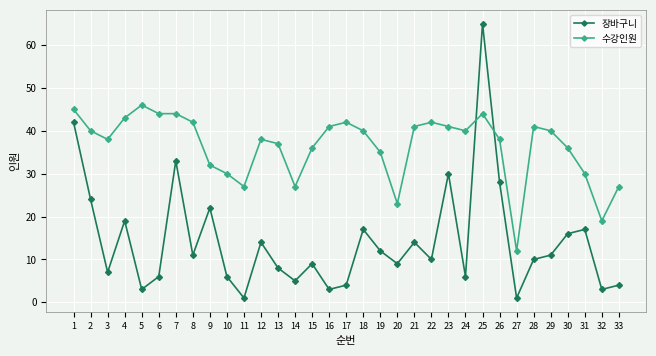

Reading left to right, what are all the values shown in this chart?

장바구니: 42	24	7	19	3	6	33	11	22	6	1	14	8	5	9	3	4	17	12	9	14	10	30	6	65	28	1	10	11	16	17	3	4
수강인원: 45	40	38	43	46	44	44	42	32	30	27	38	37	27	36	41	42	40	35	23	41	42	41	40	44	38	12	41	40	36	30	19	27